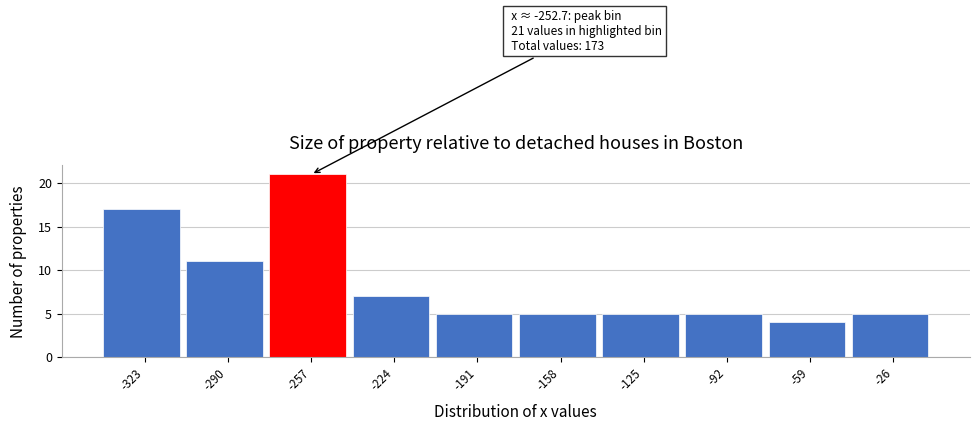

Which range on the x-axis has the tallest bar?

-274 to -241